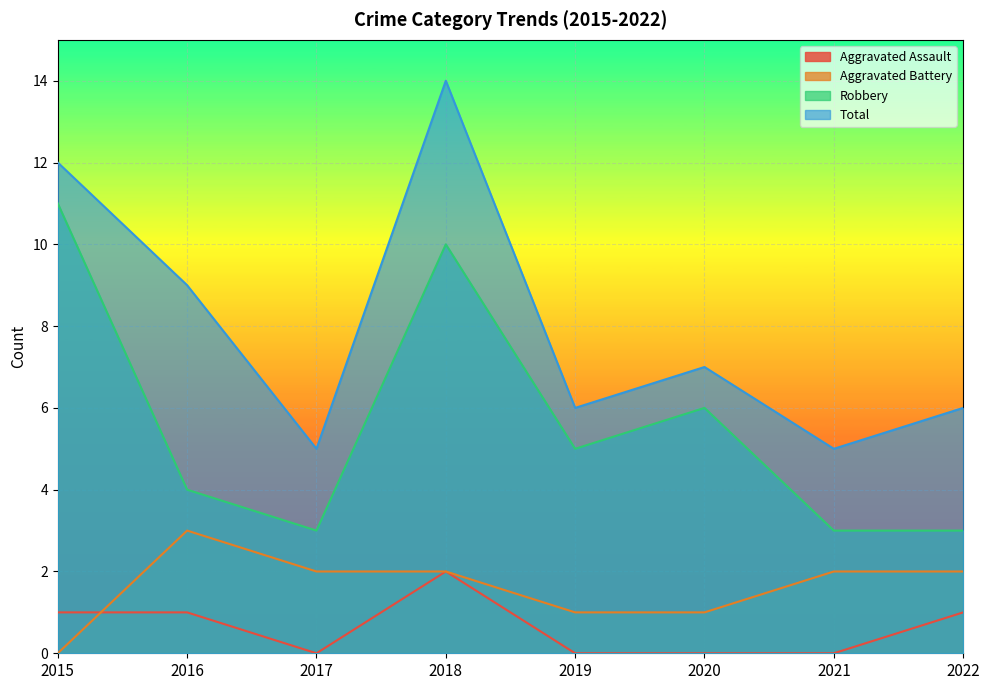

At 2019, list the series in order from smallest to largest.

Aggravated Assault, Aggravated Battery, Robbery, Total